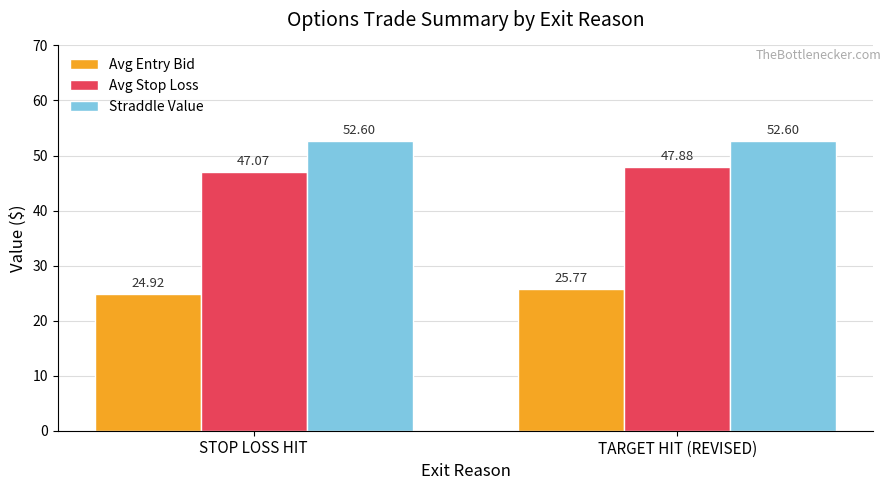

What is the sum of all Avg Entry Bid values?

50.7